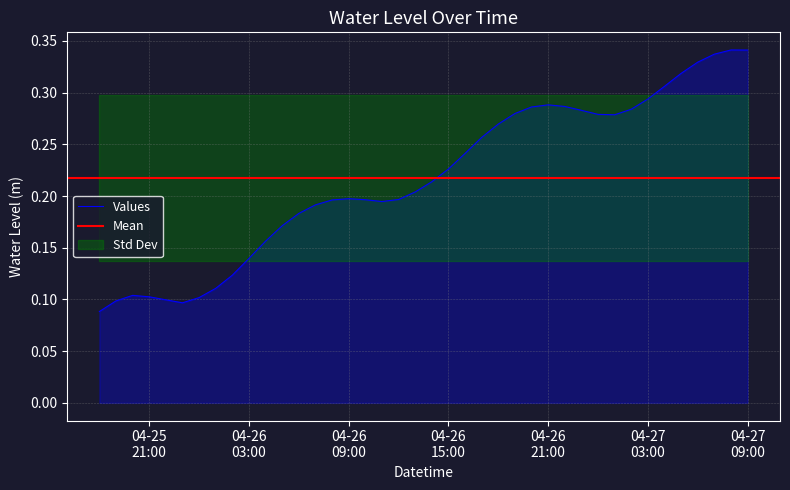

List the labels in order of value, largest first.

2025-04-27 08:00:00, 2025-04-27 09:00:00, 2025-04-27 07:00:00, 2025-04-27 06:00:00, 2025-04-27 05:00:00, 2025-04-27 04:00:00, 2025-04-27 03:00:00, 2025-04-26 21:00:00, 2025-04-26 22:00:00, 2025-04-26 20:00:00, 2025-04-27 02:00:00, 2025-04-26 23:00:00, 2025-04-26 19:00:00, 2025-04-27 00:00:00, 2025-04-27 01:00:00, 2025-04-26 18:00:00, 2025-04-26 17:00:00, 2025-04-26 16:00:00, 2025-04-26 15:00:00, 2025-04-26 14:00:00, 2025-04-26 13:00:00, 2025-04-26 09:00:00, 2025-04-26 12:00:00, 2025-04-26 10:00:00, 2025-04-26 08:00:00, 2025-04-26 11:00:00, 2025-04-26 07:00:00, 2025-04-26 06:00:00, 2025-04-26 05:00:00, 2025-04-26 04:00:00, 2025-04-26 03:00:00, 2025-04-26 02:00:00, 2025-04-26 01:00:00, 2025-04-25 20:00:00, 2025-04-25 21:00:00, 2025-04-26 00:00:00, 2025-04-25 22:00:00, 2025-04-25 19:00:00, 2025-04-25 23:00:00, 2025-04-25 18:00:00